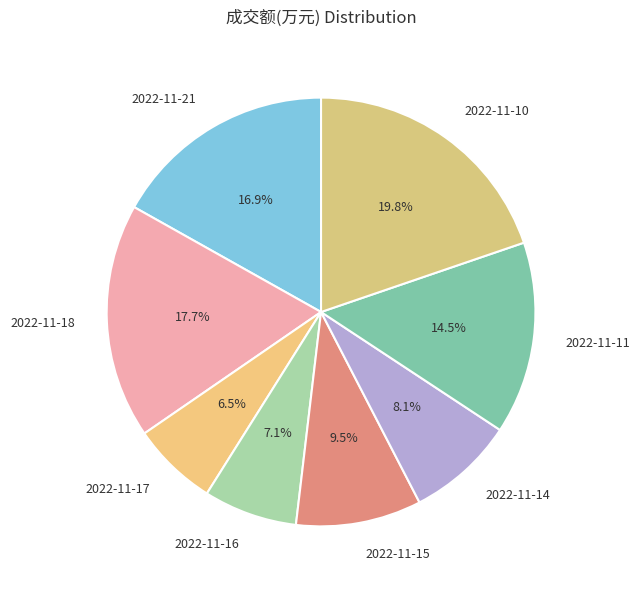

The 2022-11-18 slice represents 4% of the pie. True or false?

False